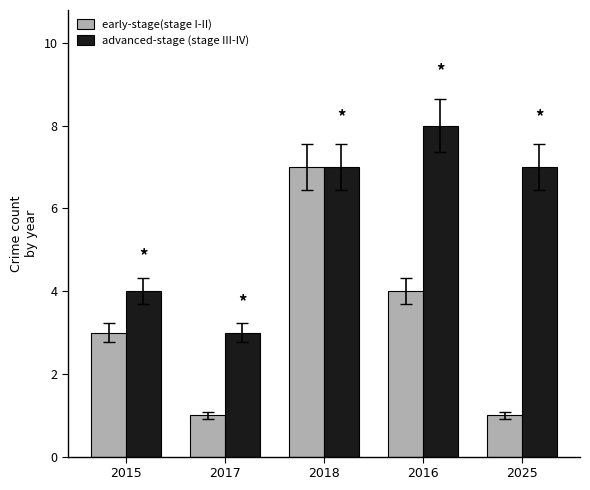

What is the approximate value of early-stage(stage I-II) at 2018?

7